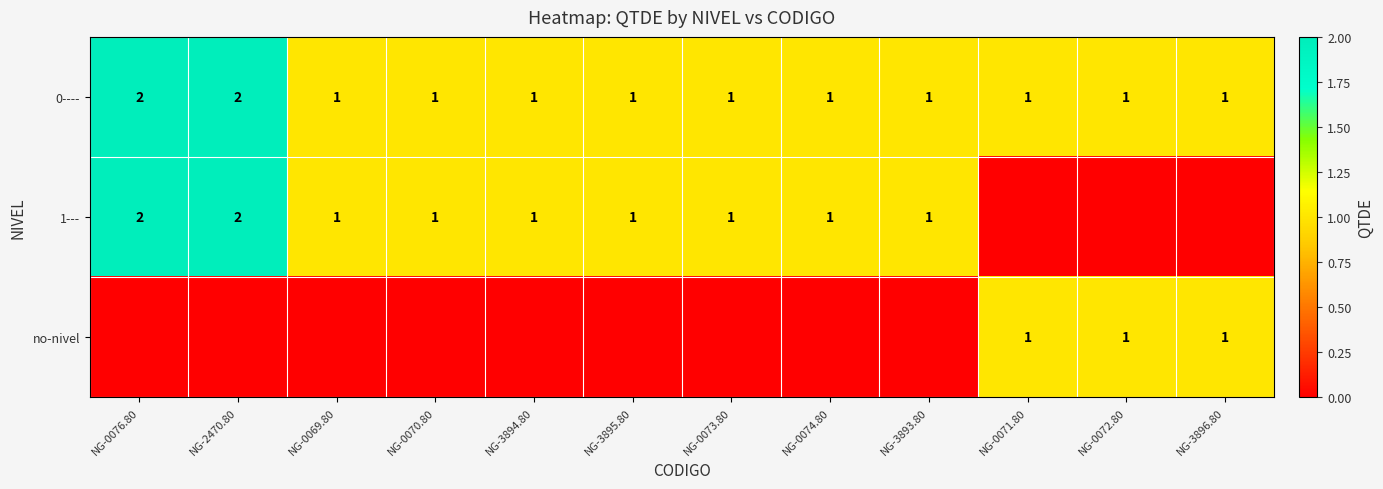

The value of 0---- at NG-0072.80 is 1. True or false?

True